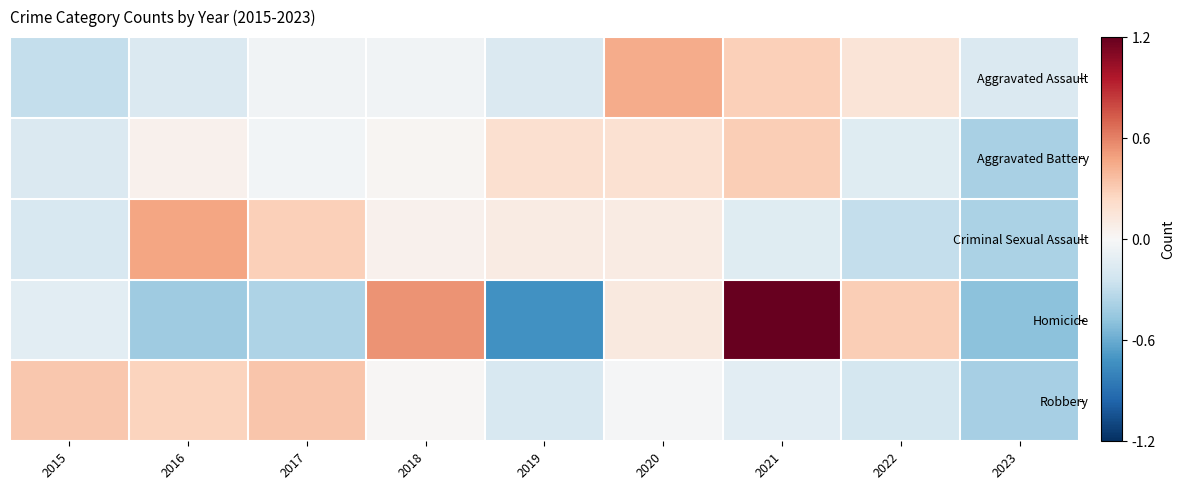

Which series has the widest spread of values?

Homicide